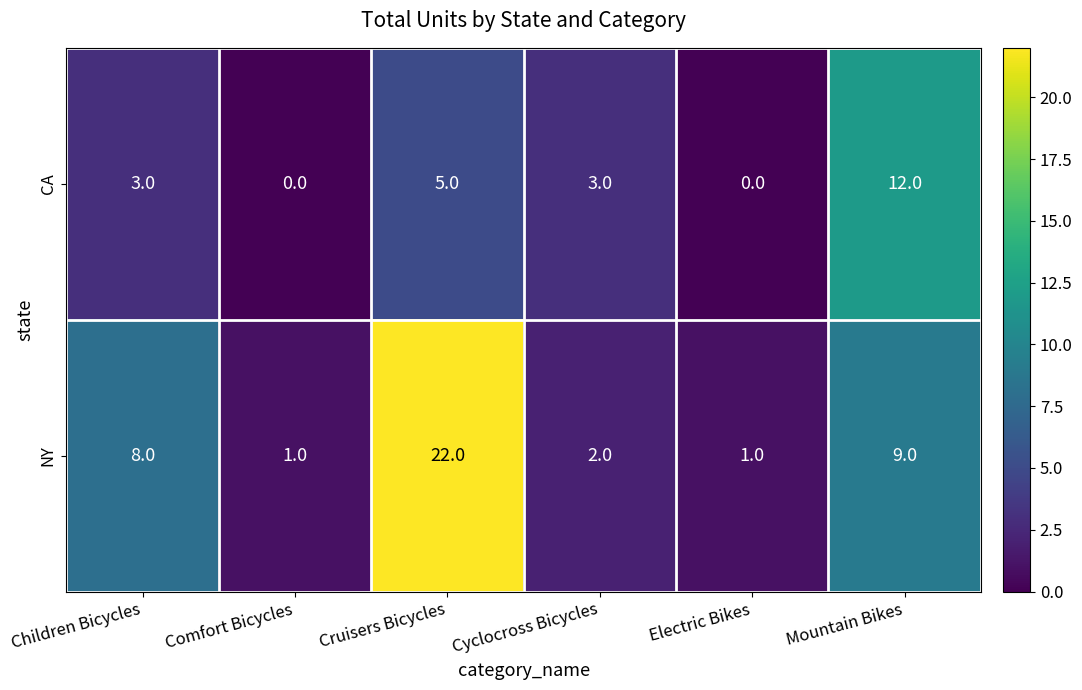

Which series has the largest total across all categories?

NY